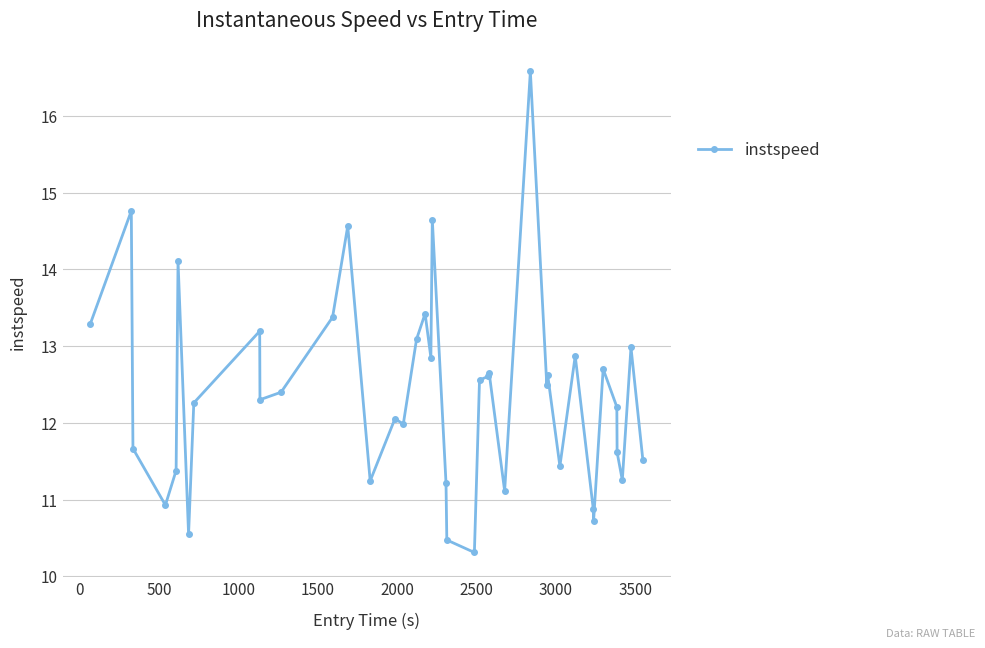

What is the minimum value shown in the chart?

10.3